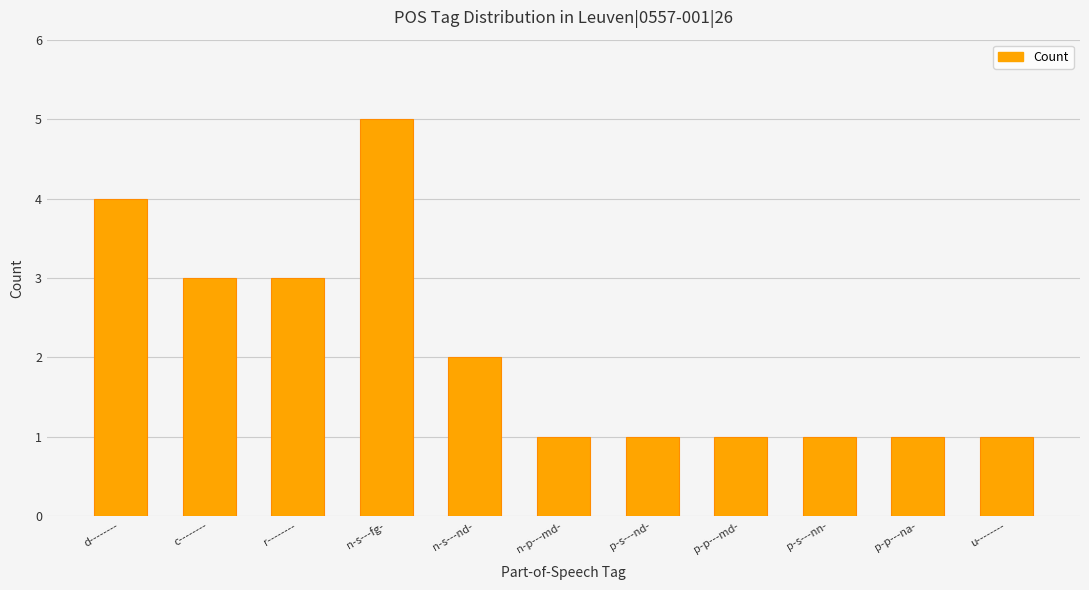

Between n-s---fg- and u--------, which is larger?

n-s---fg-